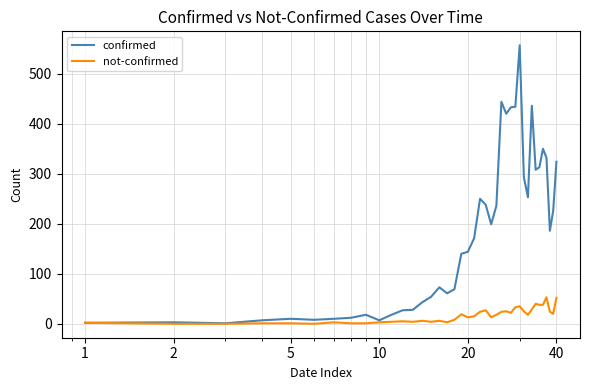

Which series has the largest range (max minus min)?

confirmed